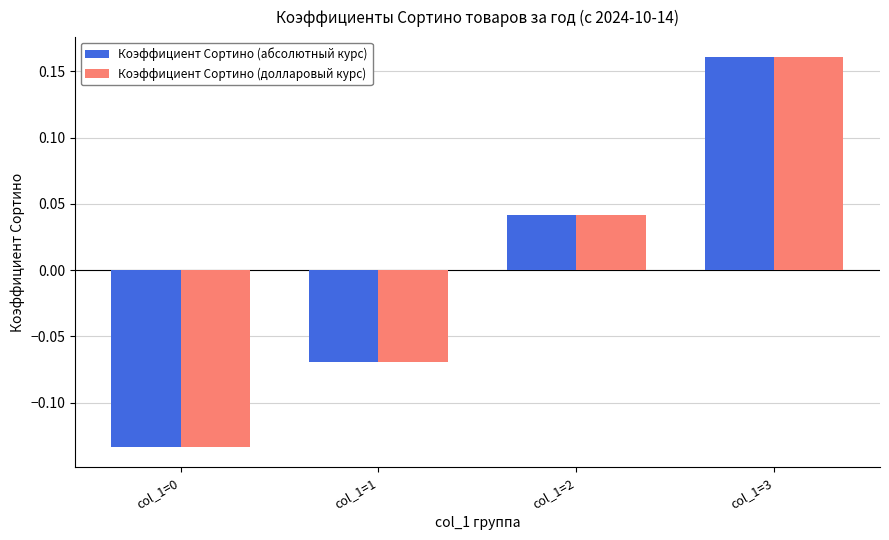

Is the value of Коэффициент Сортино (долларовый курс) at col_1=2 greater than the value of Коэффициент Сортино (абсолютный курс) at col_1=1?

Yes